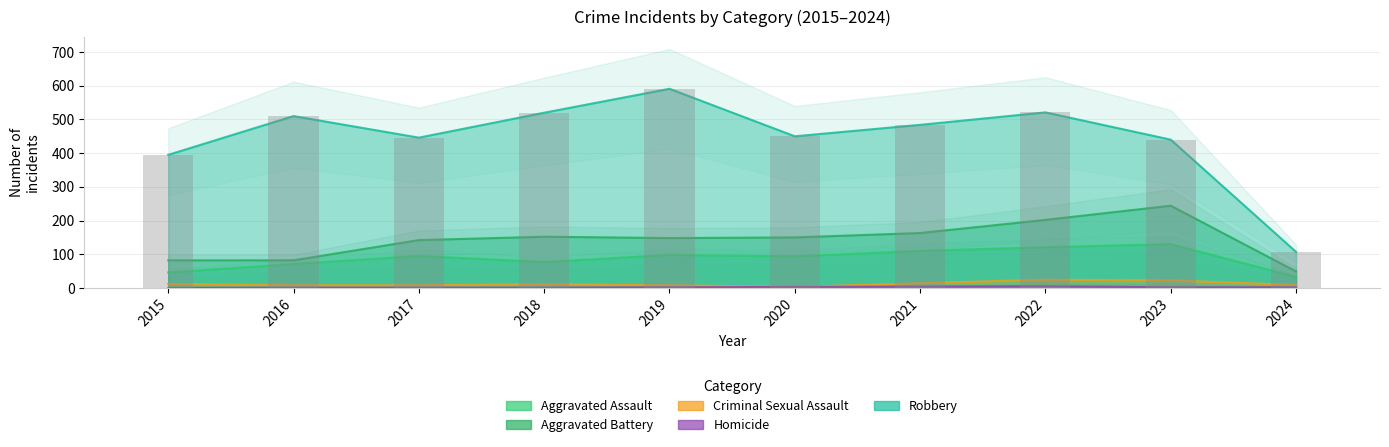

Does the chart contain stacked bars?

No